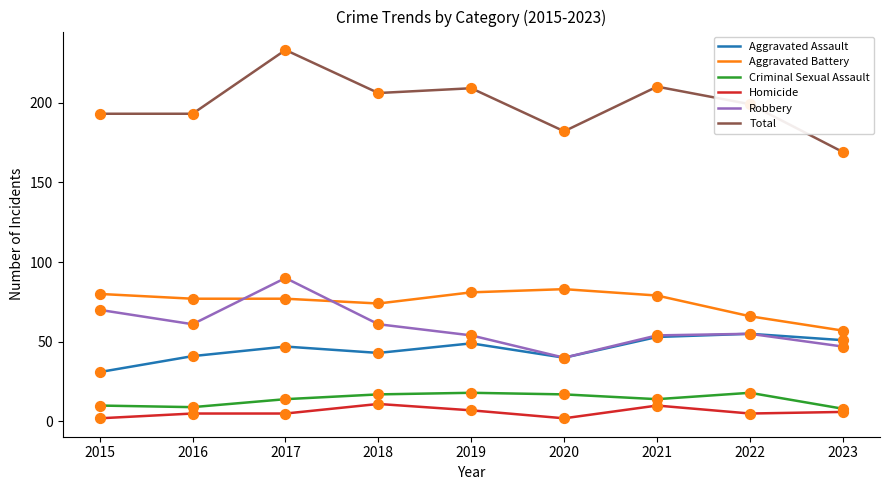

What are all the series names shown in the legend?

Aggravated Assault, Aggravated Battery, Criminal Sexual Assault, Homicide, Robbery, Total